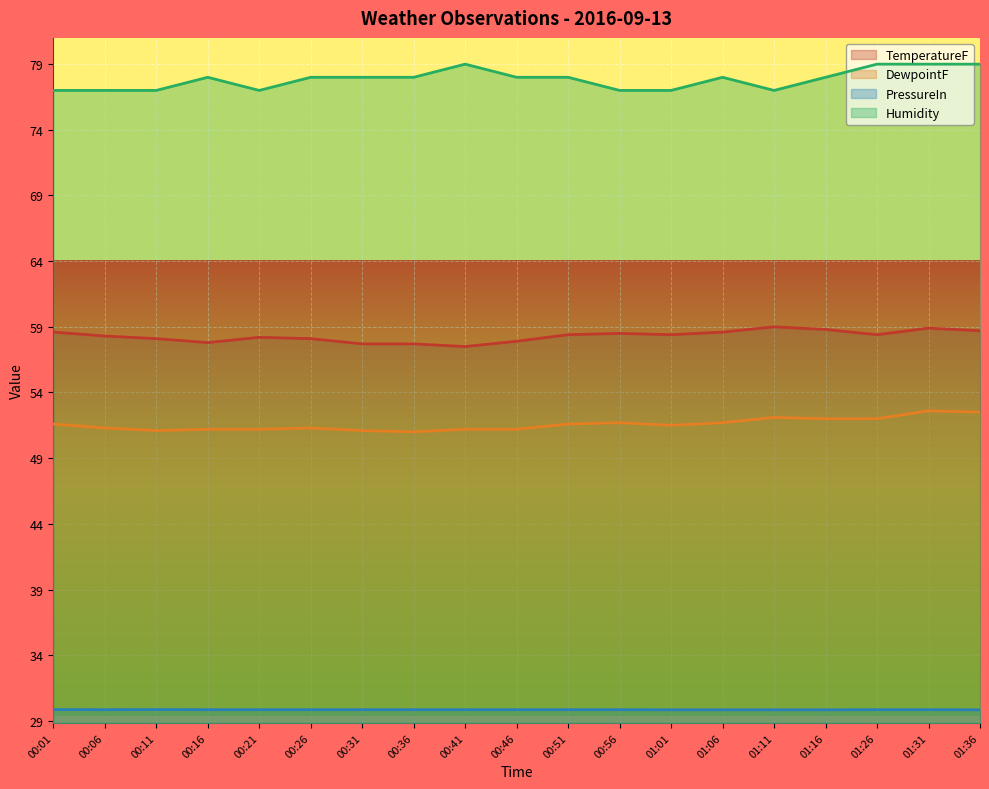

What is the difference between the highest and lowest values at 00:01?

47.1